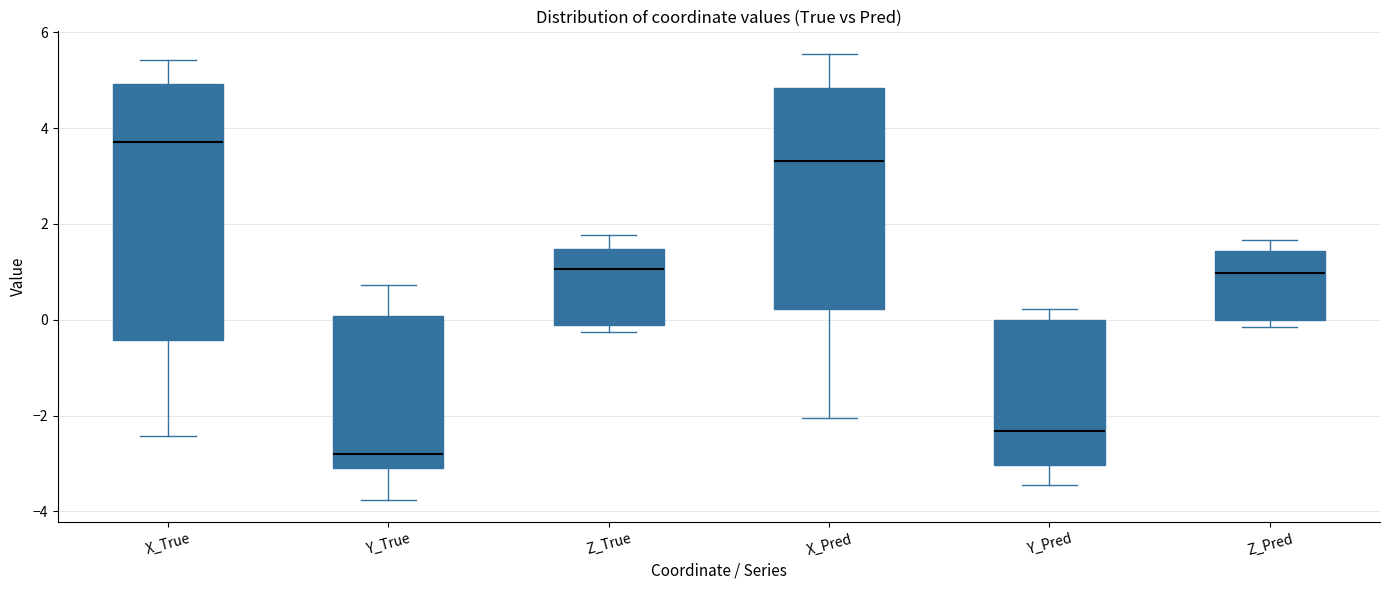

Where is the upper edge of the box for X_Pred on the y-axis? The values are not printed on the chart, so give them approximately, as read against the axis.

4.8